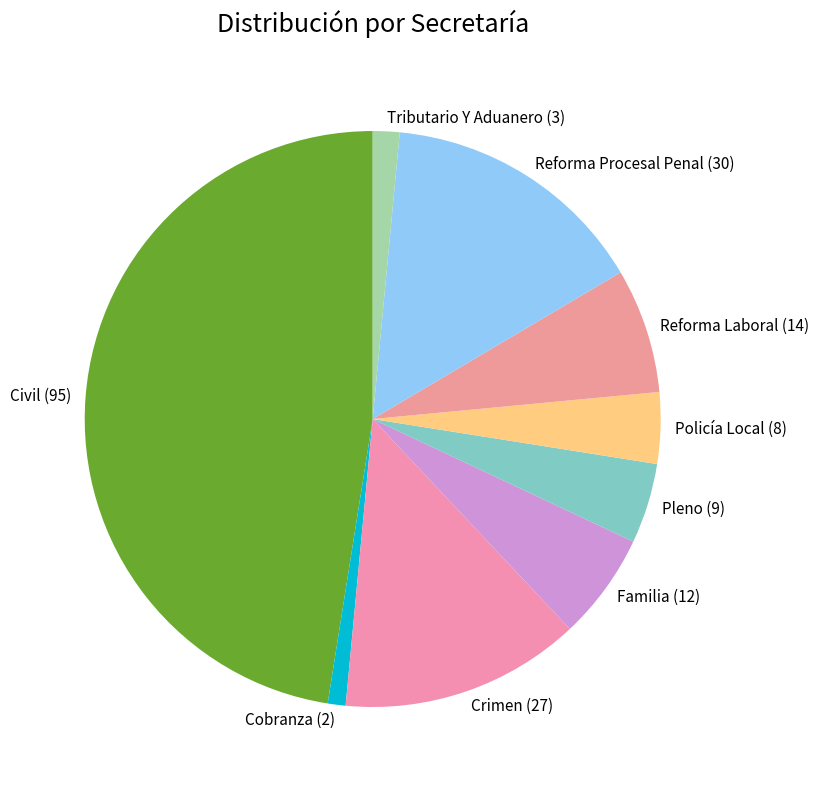

Approximately how many times larger is the value at Cobranza compared to Reforma Laboral?

0.1